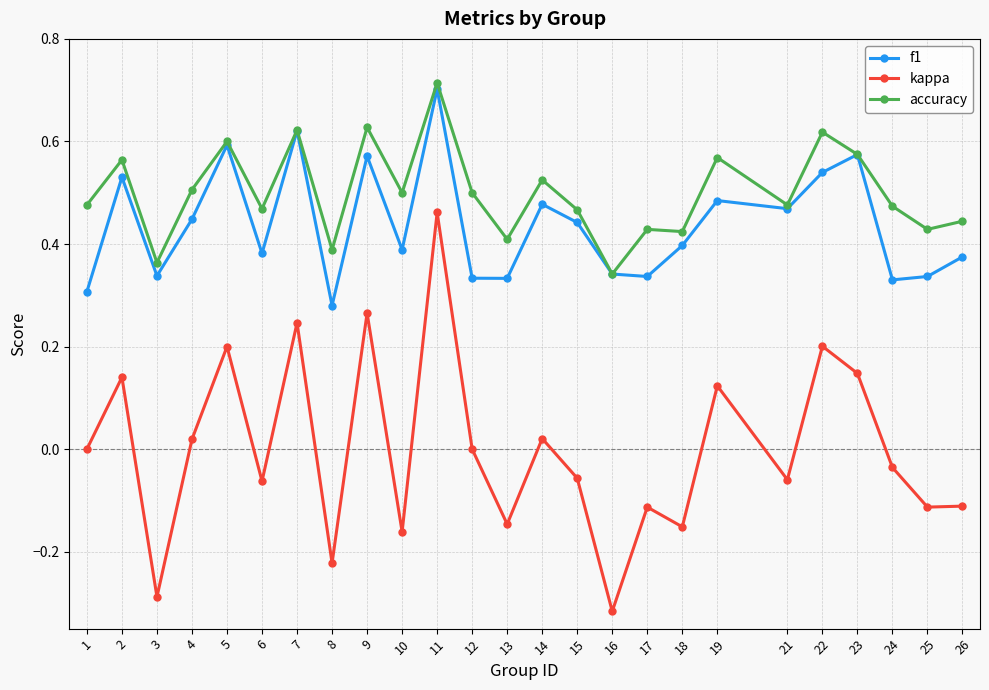

Is it true that accuracy equals 0.5 at 10?

True